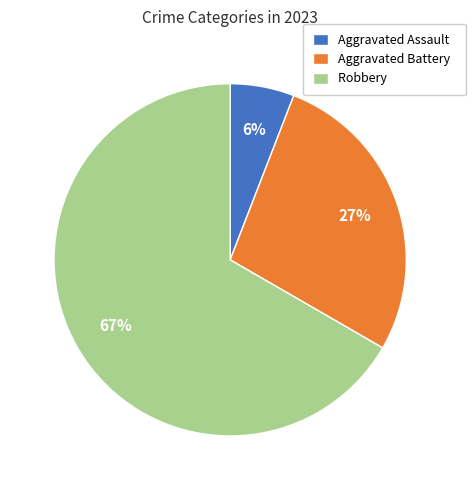

Is there a majority slice in this chart?

Yes